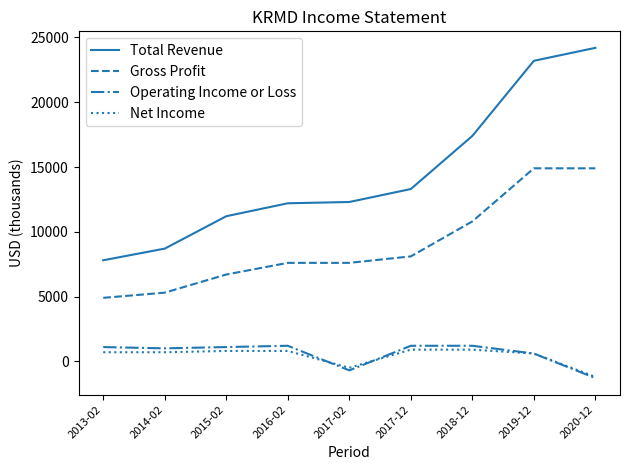

Which series has the widest spread of values?

Total Revenue